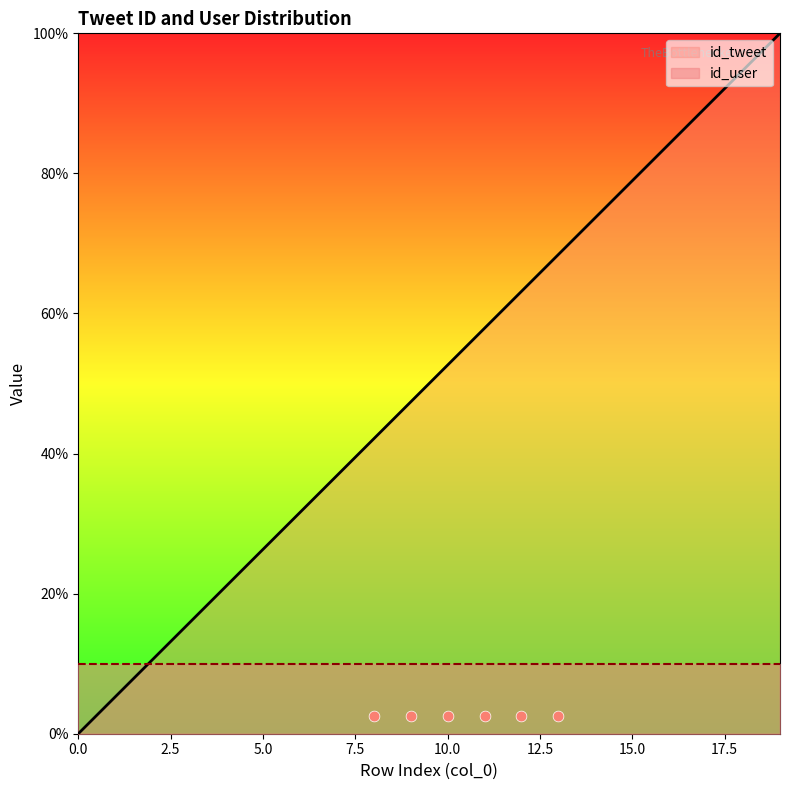

Approximately how many times larger is the value at 3 compared to 4?

0.8